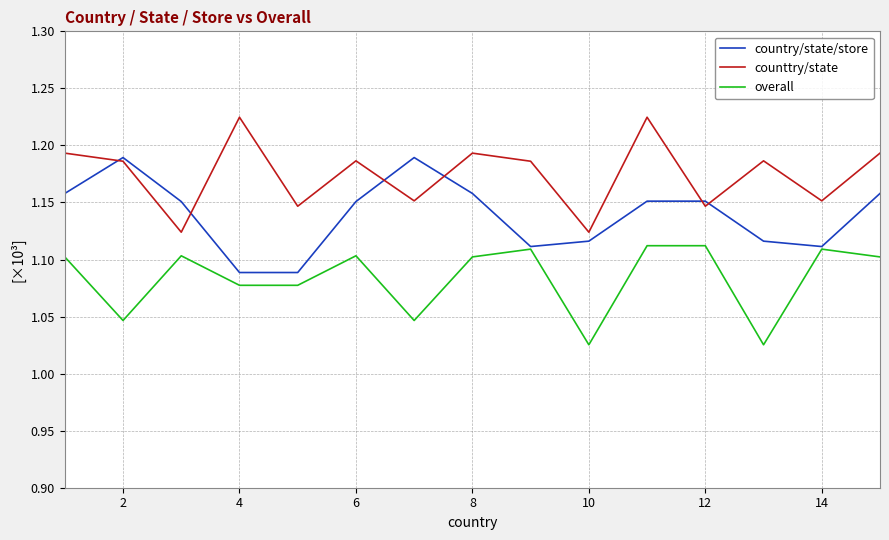

True or false: country/state/store has more than 1 interior local peaks.

True